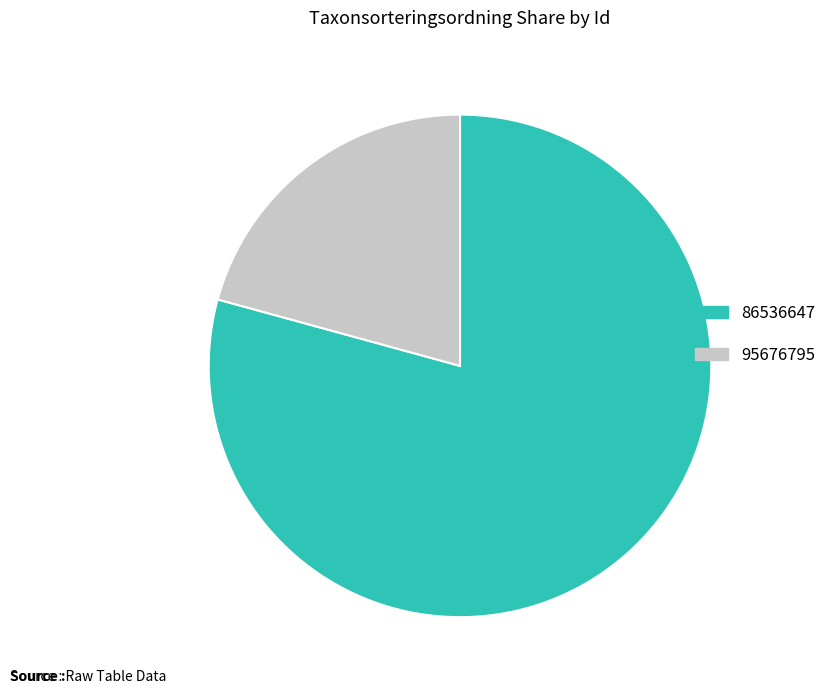

Which category accounts for the majority?

86536647